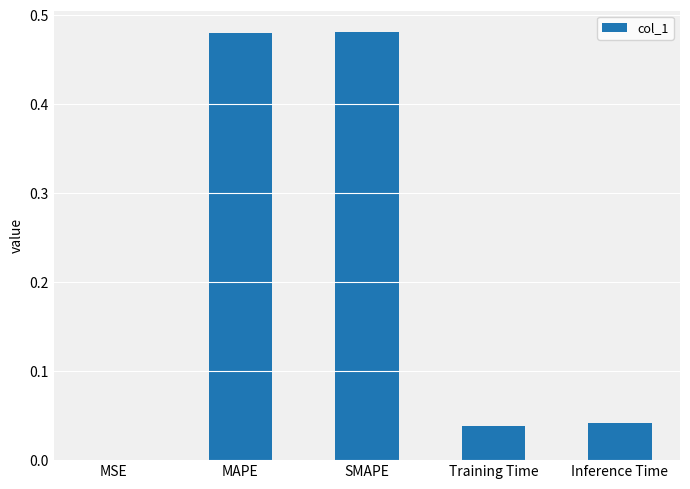

What is the sum of all values?

1.0